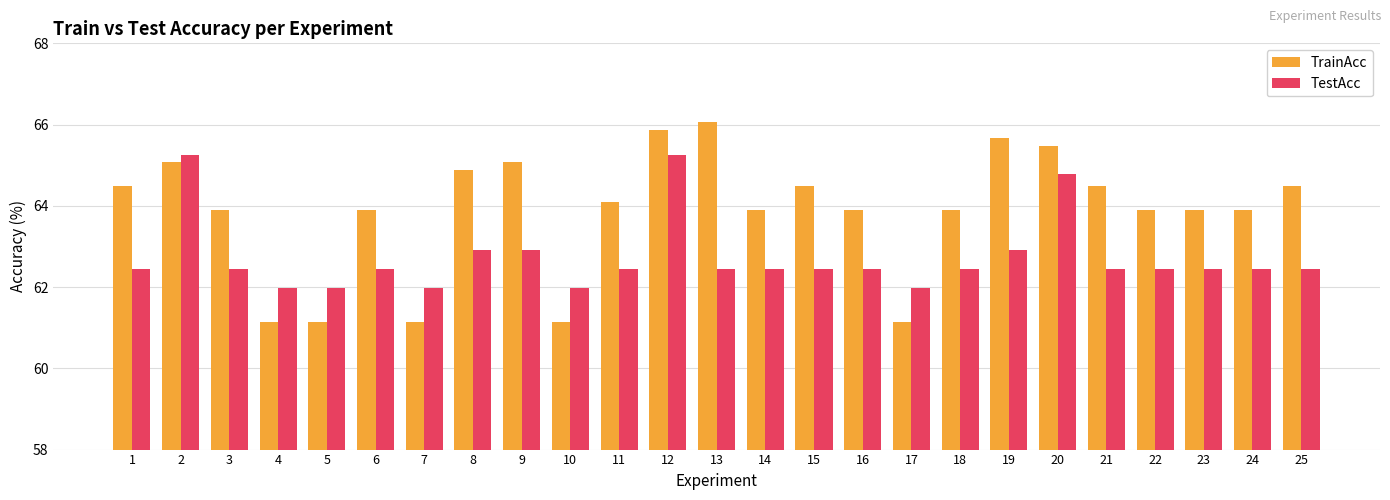

Which category has the highest value across all series?

13